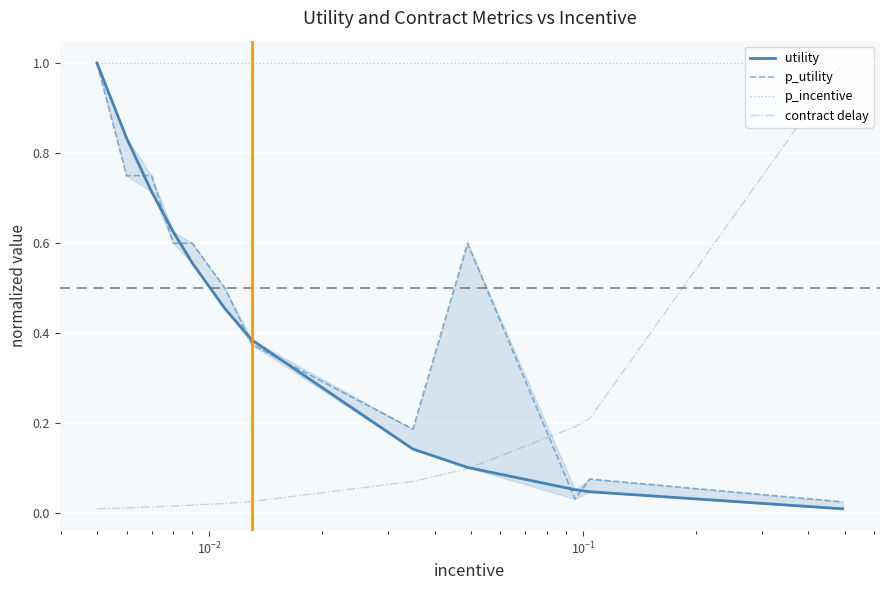

Which series has the largest range (max minus min)?

utility